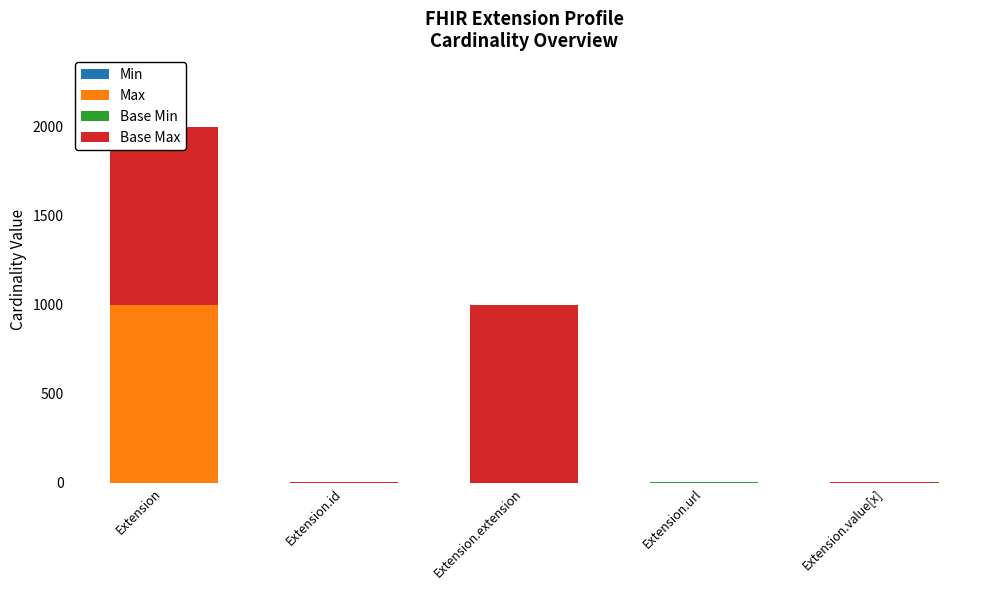

Reading right to left, extract all data points from this chart.

Min: 0	1	0	0	0
Max: 1	0	0	1	999
Base Min: 0	1	0	0	0
Base Max: 1	0	999	1	999